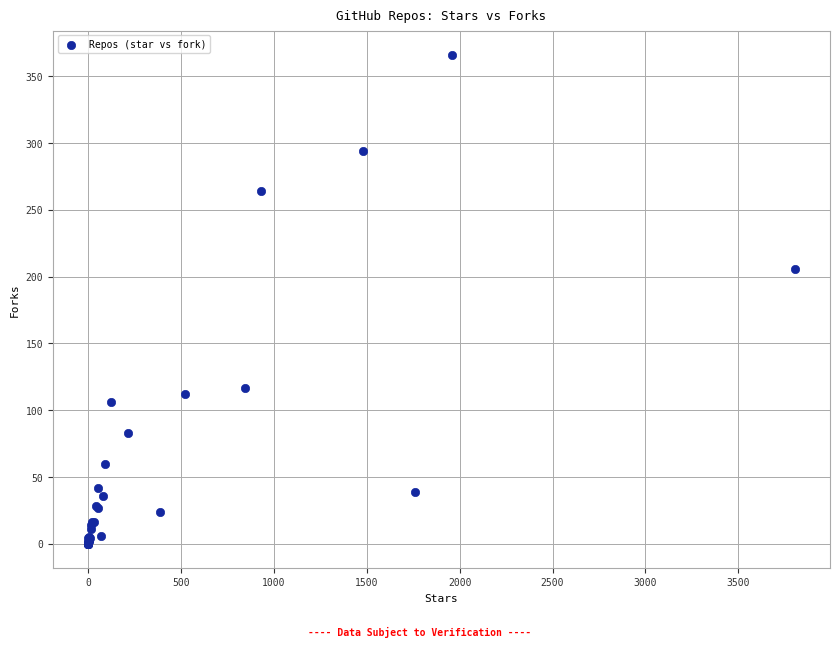

What Y value in the scatter plot is closest to 183?

206